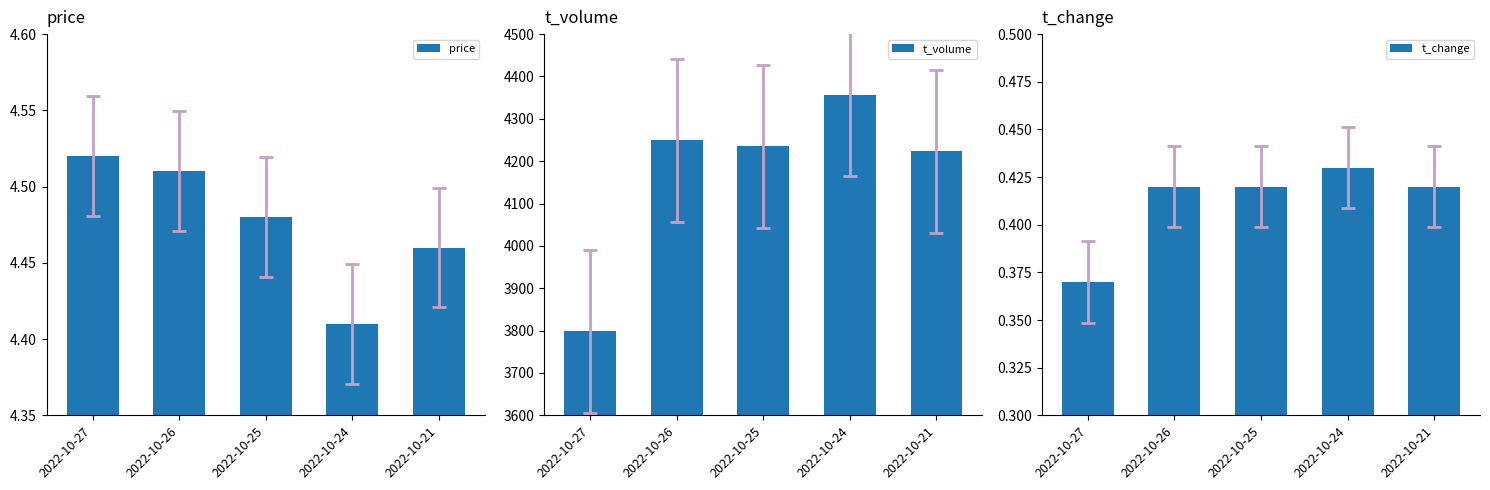

What is the sum of all t_volume values?

20862